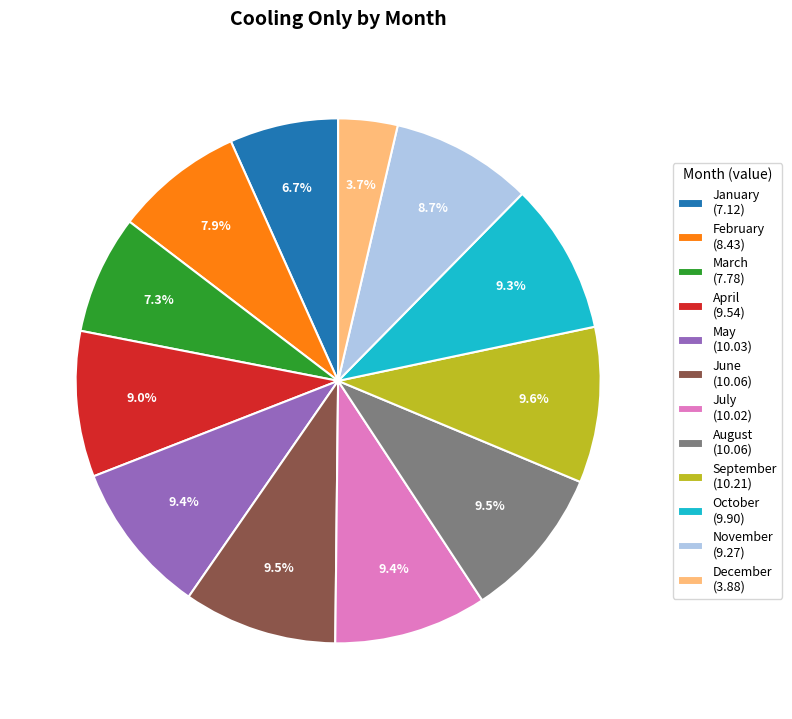

To the nearest percent, what is the difference between the largest and smallest slice percentages?

6%